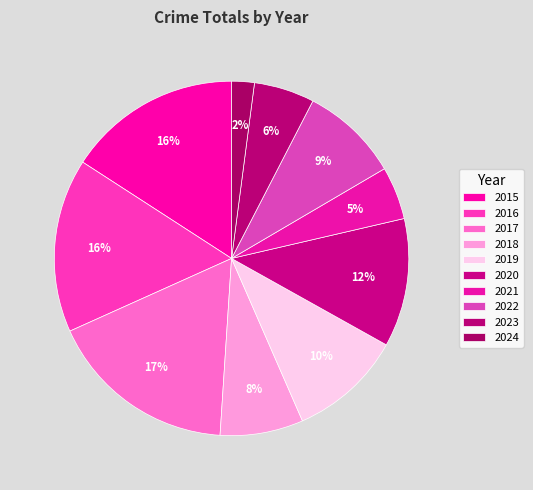

Which slice is the smallest?

2024